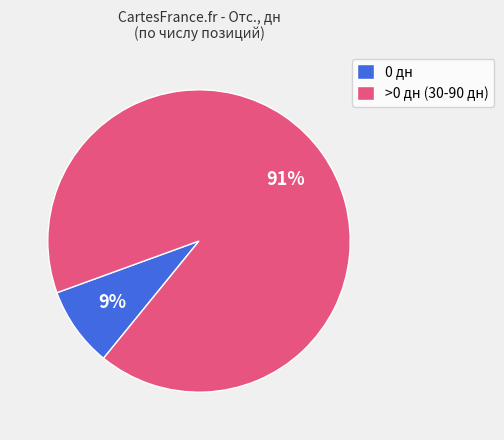

How many segments does this pie chart have?

2